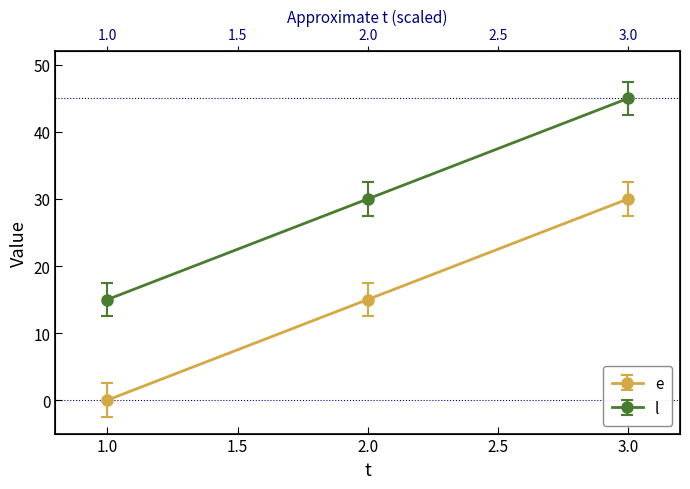

What is the difference between the maximum and minimum values in the e series?

30.0